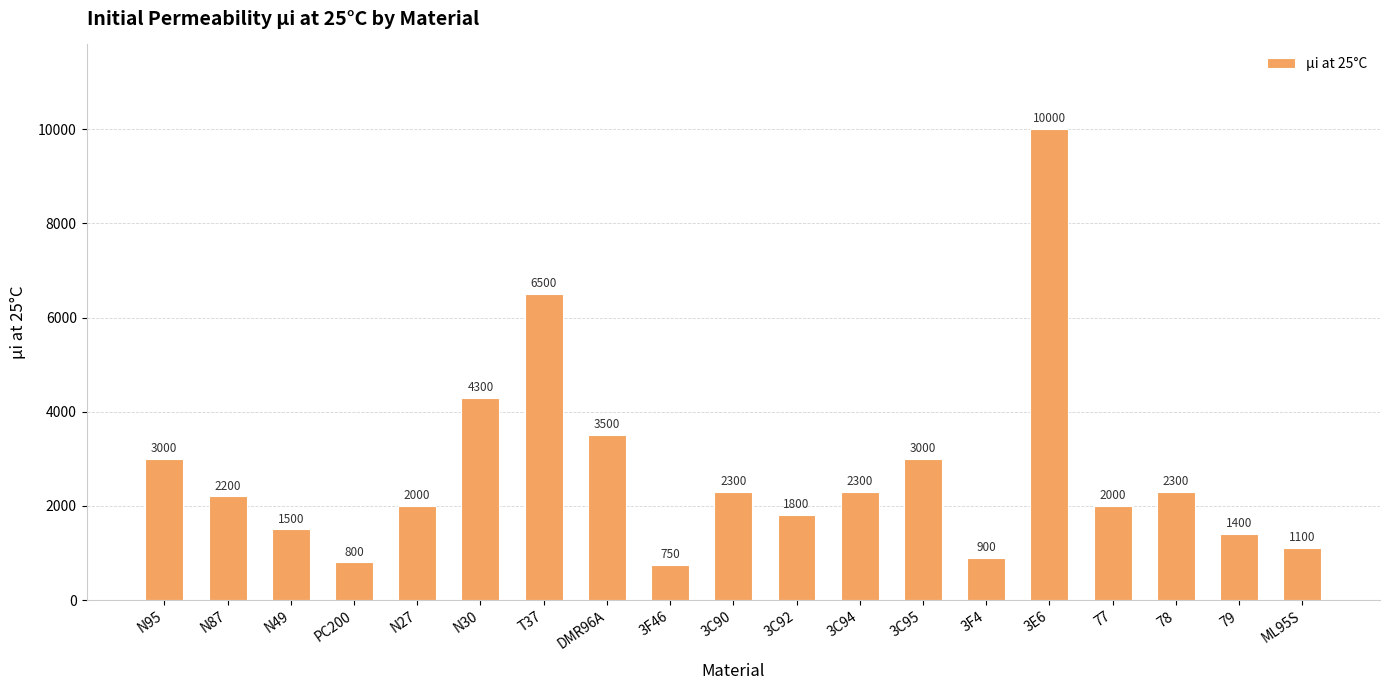

How many data points are less than 2200?

9